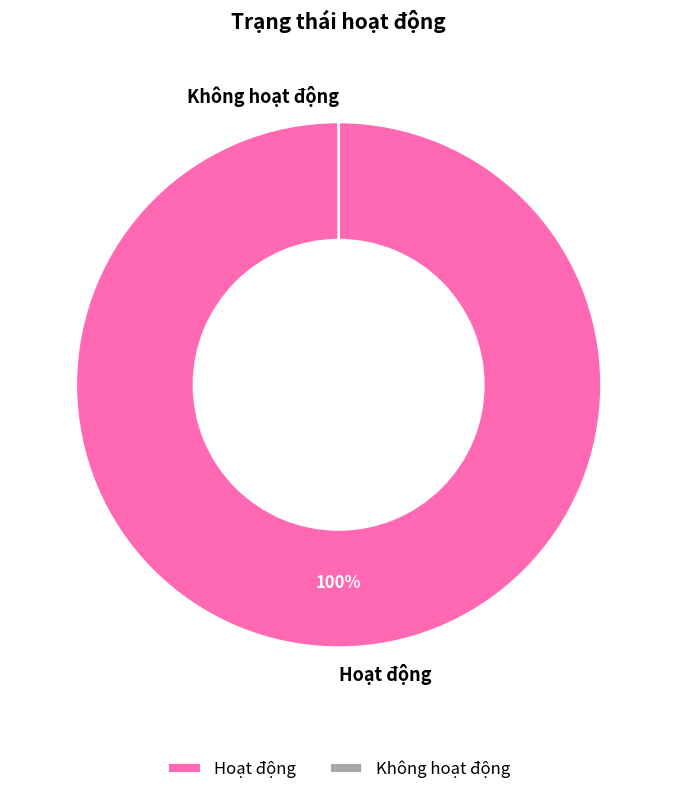

Does any single category account for the majority?

Yes